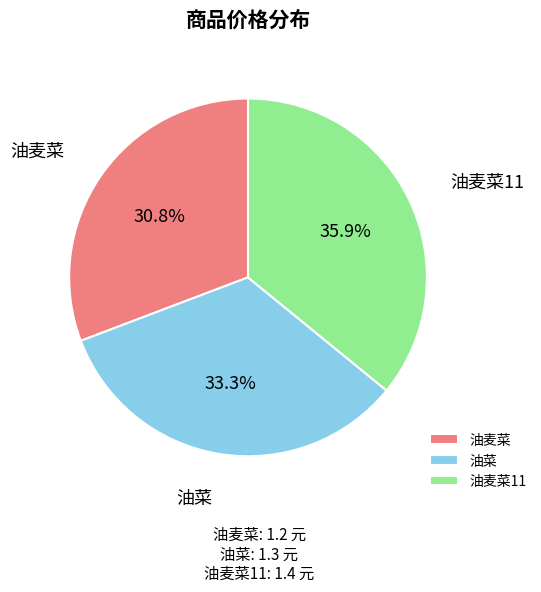

The 油麦菜11 slice represents 36% of the pie. True or false?

True